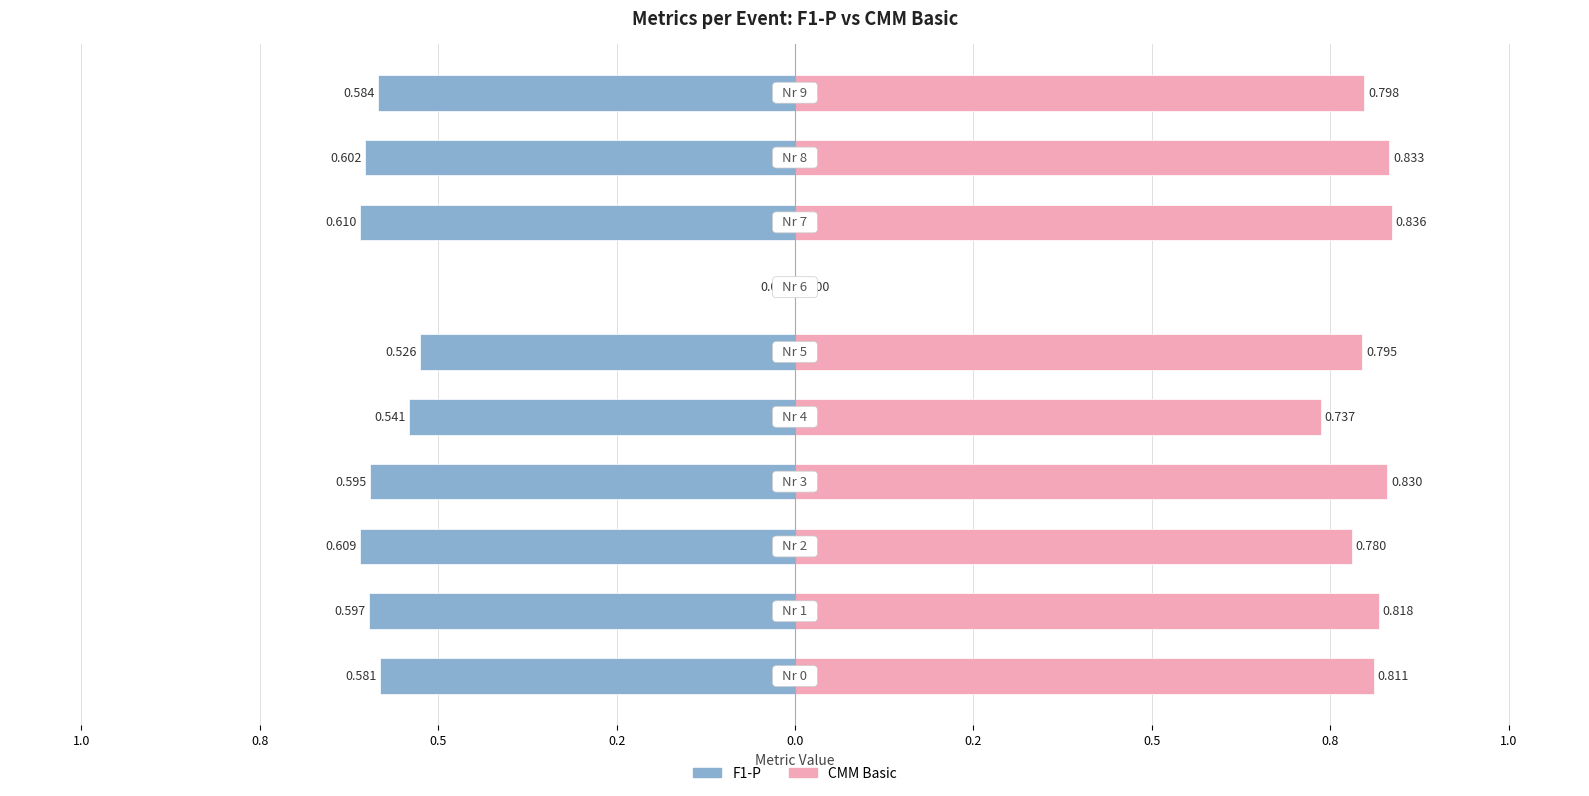

What is the difference between the maximum and minimum values in the F1-P series?

0.6